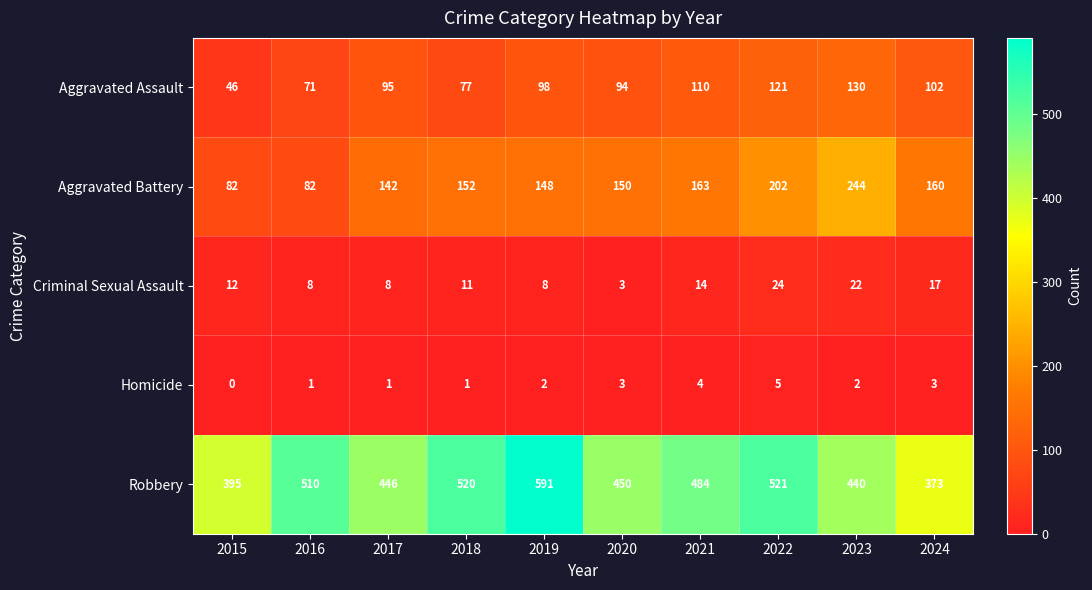

What is the sum of the Homicide values at 2021 and 2017?

5